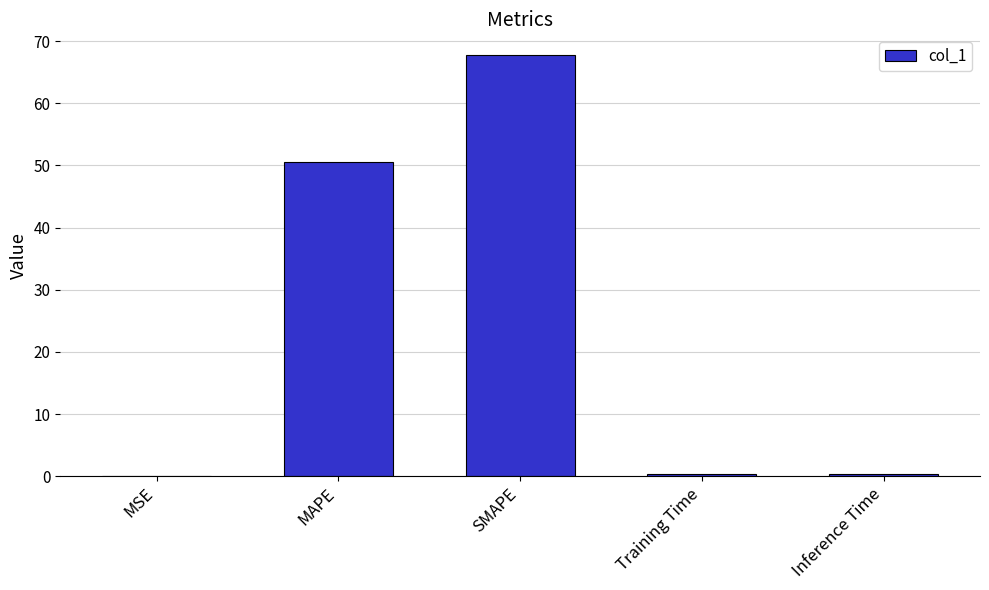

True or false: the data shows 43.0 at SMAPE.

False